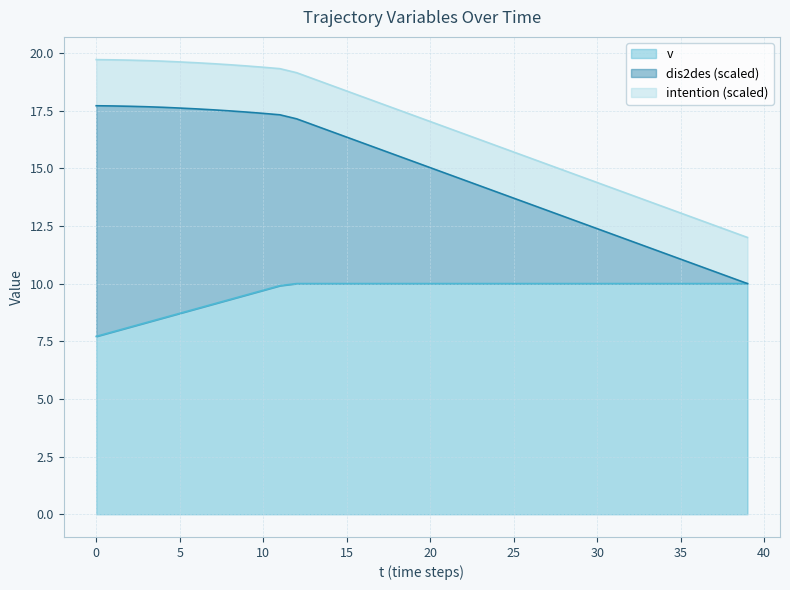

How many values in the dis2des series exceed 15?

21